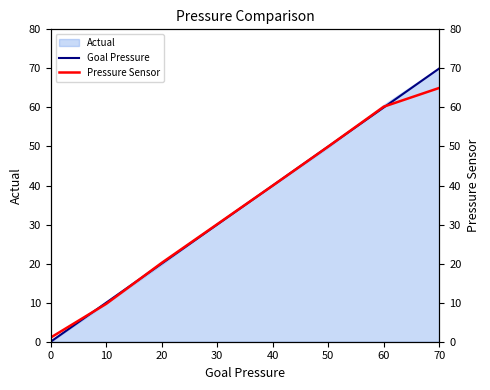

Which series has the largest total across all categories?

Goal Pressure